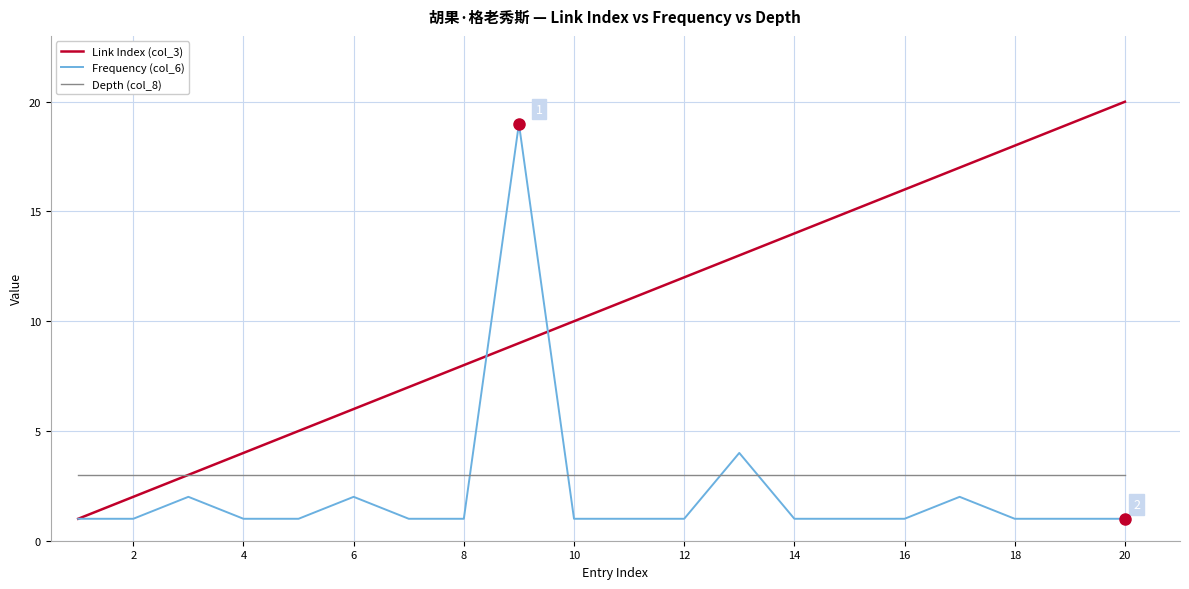

After their last crossing, which series has the higher values: Depth (col_8) or Frequency (col_6)?

Depth (col_8)